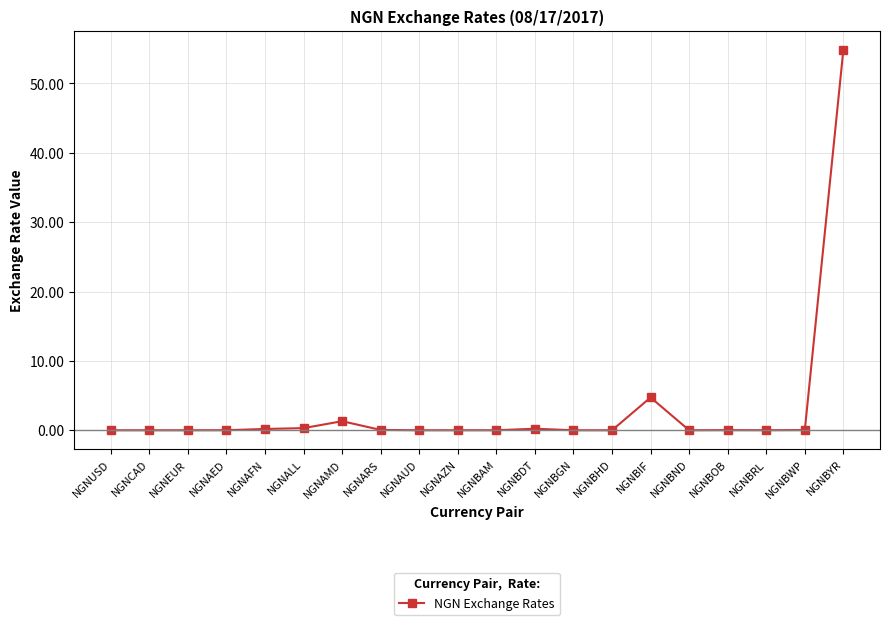

What is the average value?

3.1